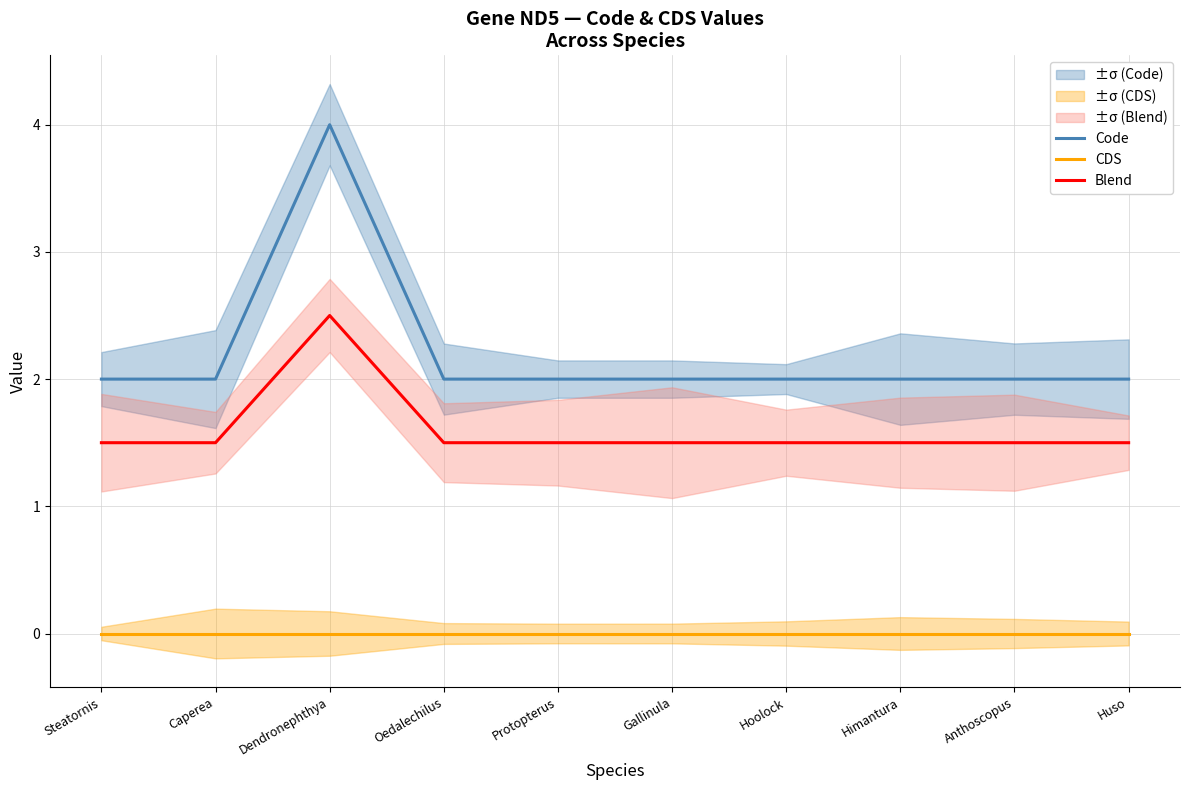

What are all the series names shown in the legend?

Code, CDS, Blend